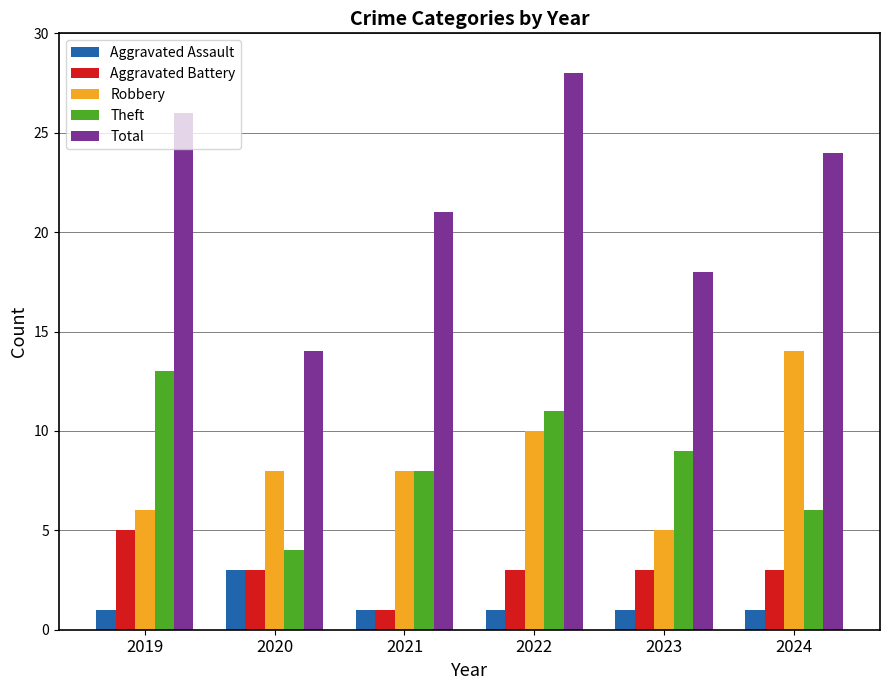

At 2024, list the series in order from smallest to largest.

Aggravated Assault, Aggravated Battery, Theft, Robbery, Total